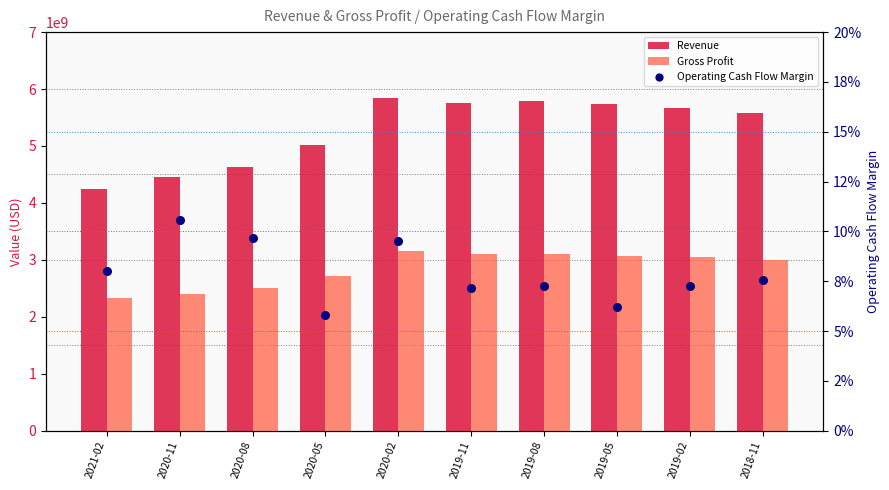

Which series has the largest Y range (max minus min)?

Revenue